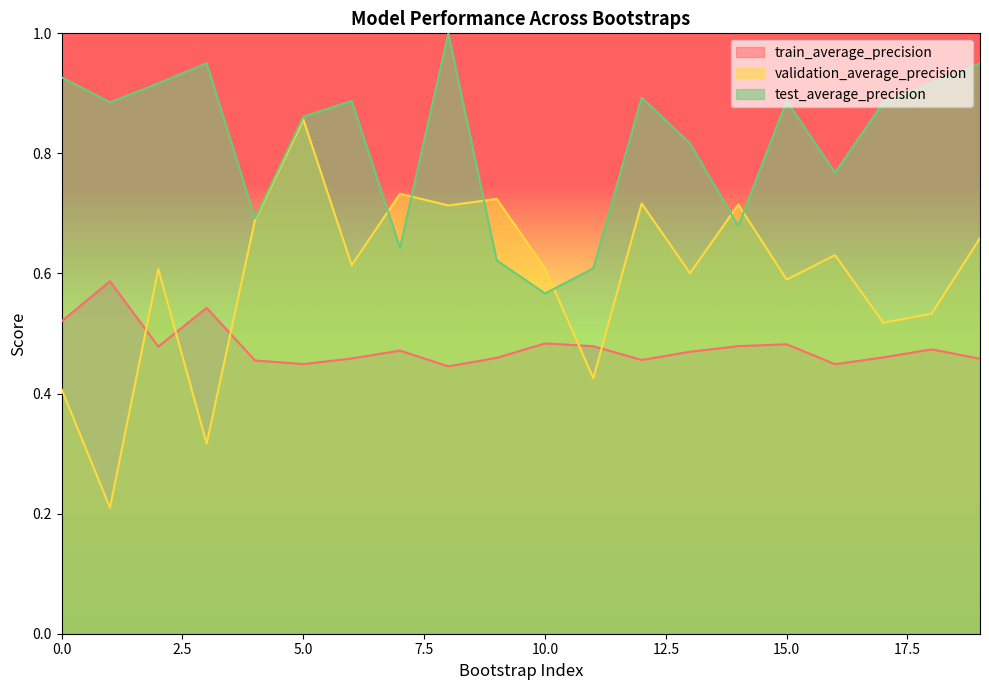

Which series ends up on top after the final intersection of validation_average_precision and train_average_precision?

validation_average_precision